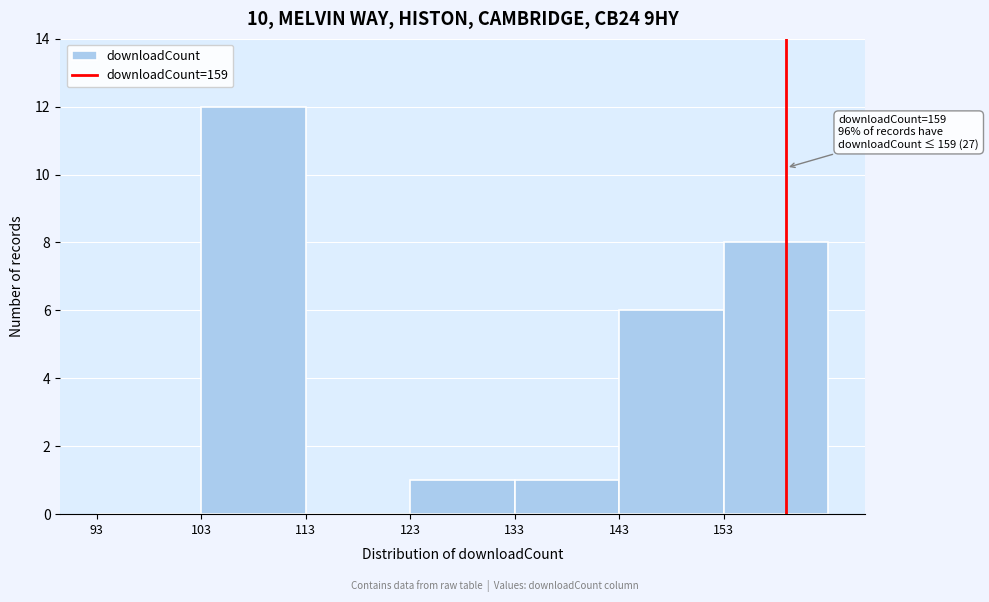

Over which range of the x-axis is the bar tallest?

103 to 113